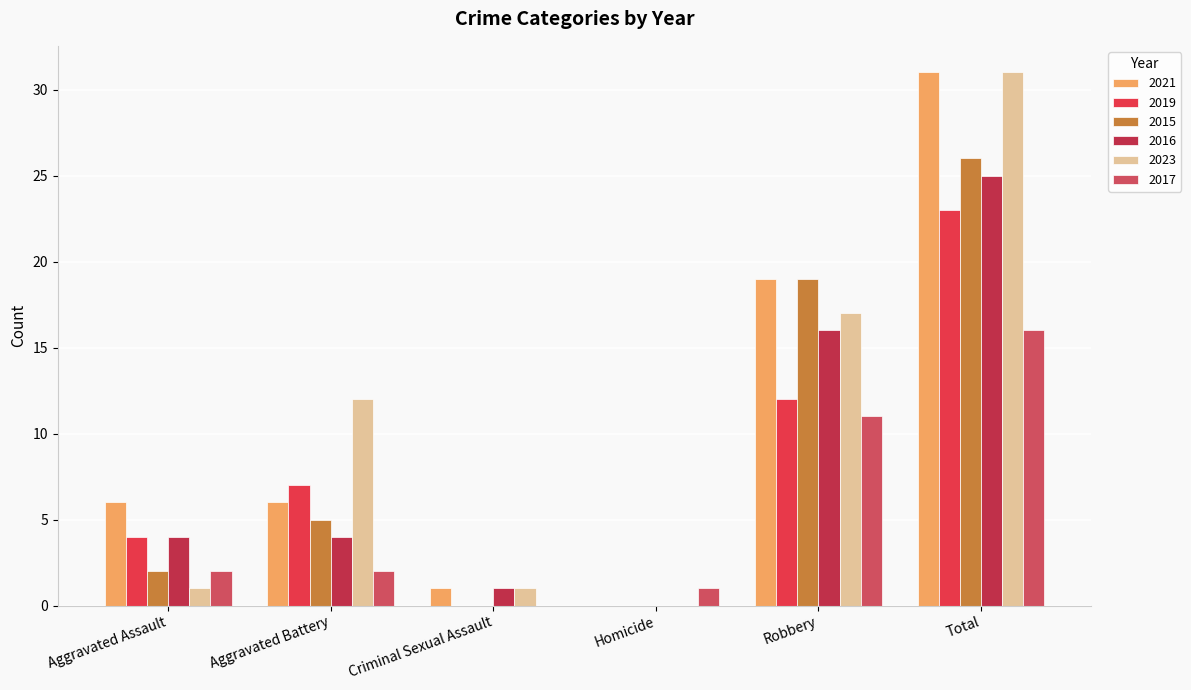

At which label does 2015 first exceed 5?

Robbery